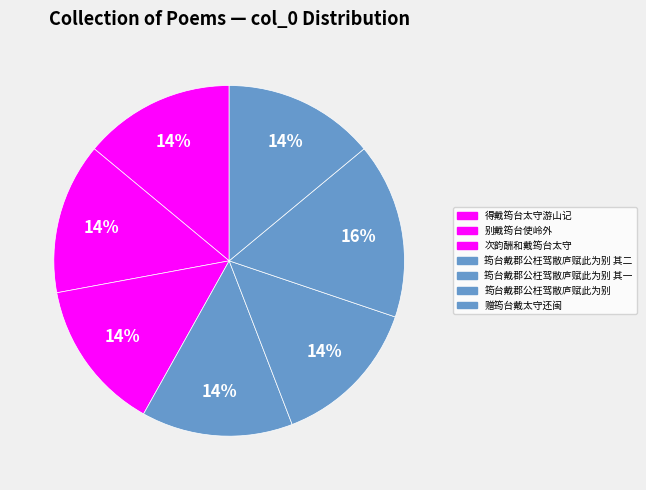

Which category has the smallest portion of the pie?

别戴筠台使岭外